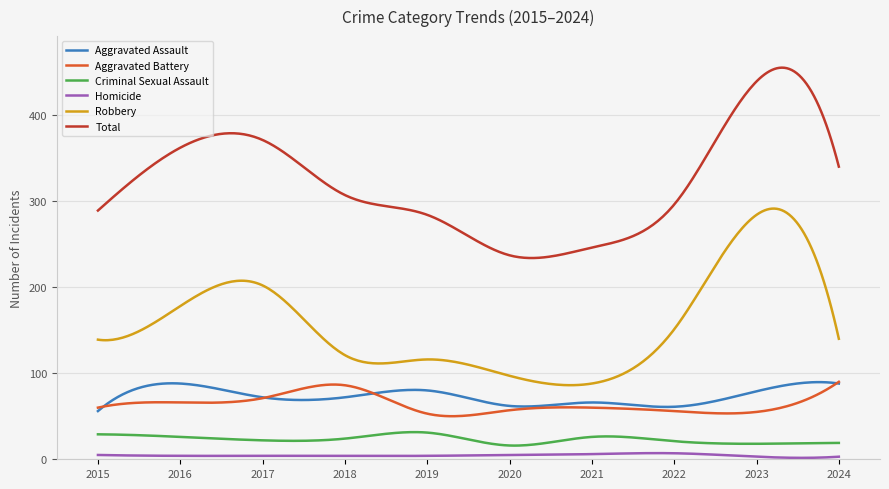

True or false: Homicide and Total intersect in this chart.

False